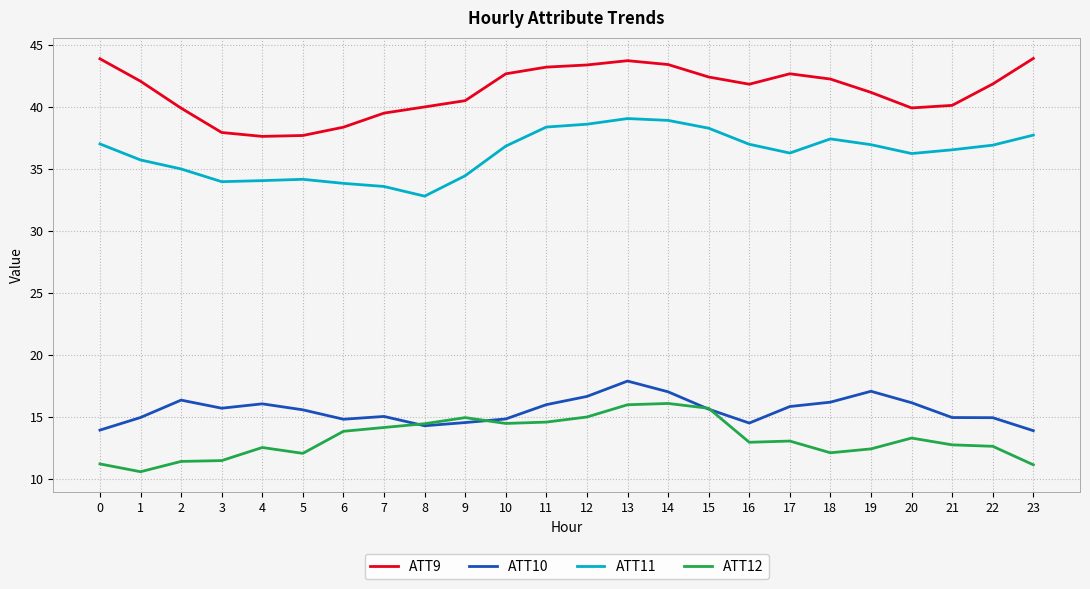

The ATT10 series shows 15.6 at 5. True or false?

True